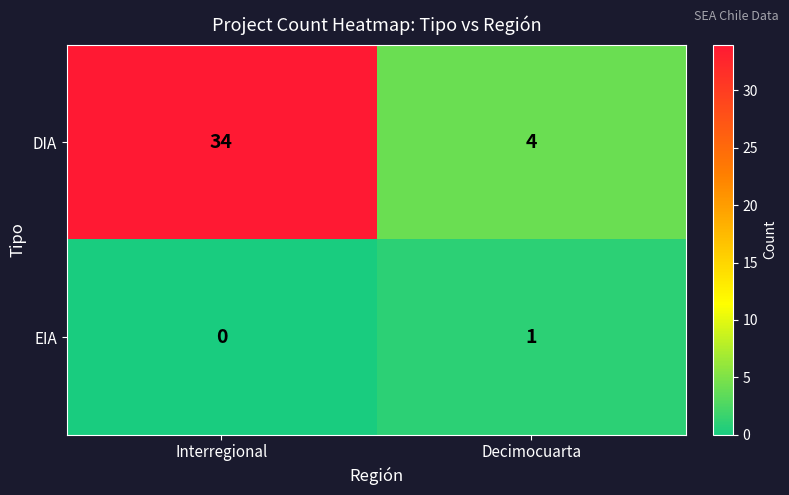

Which series has the widest spread of values?

DIA